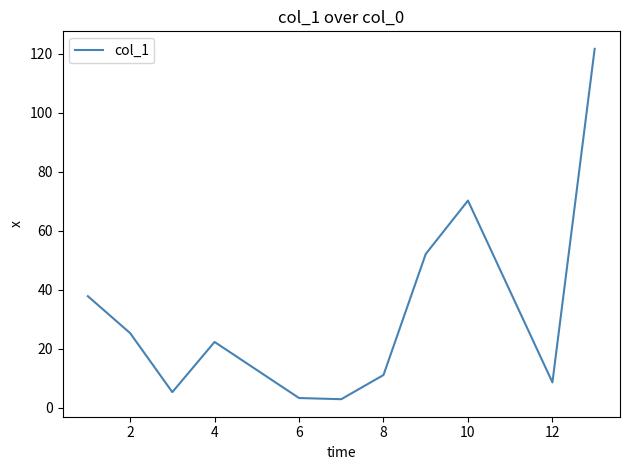

What is the difference between the maximum and minimum values?

118.7